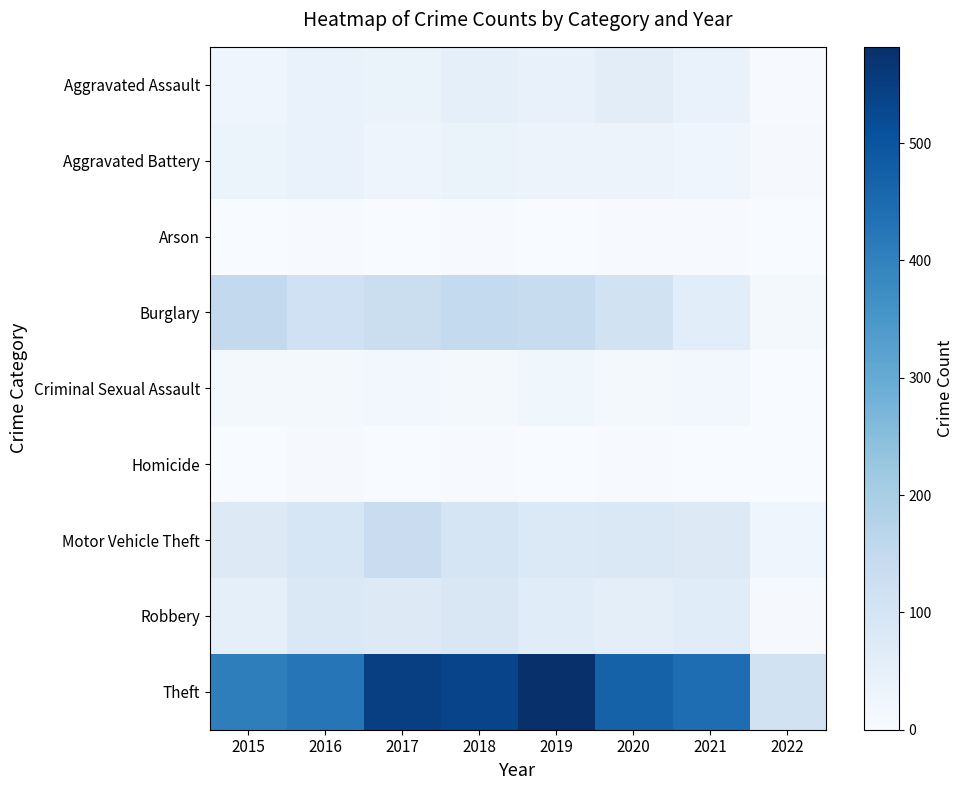

What is the total value across all series at 2020?

830